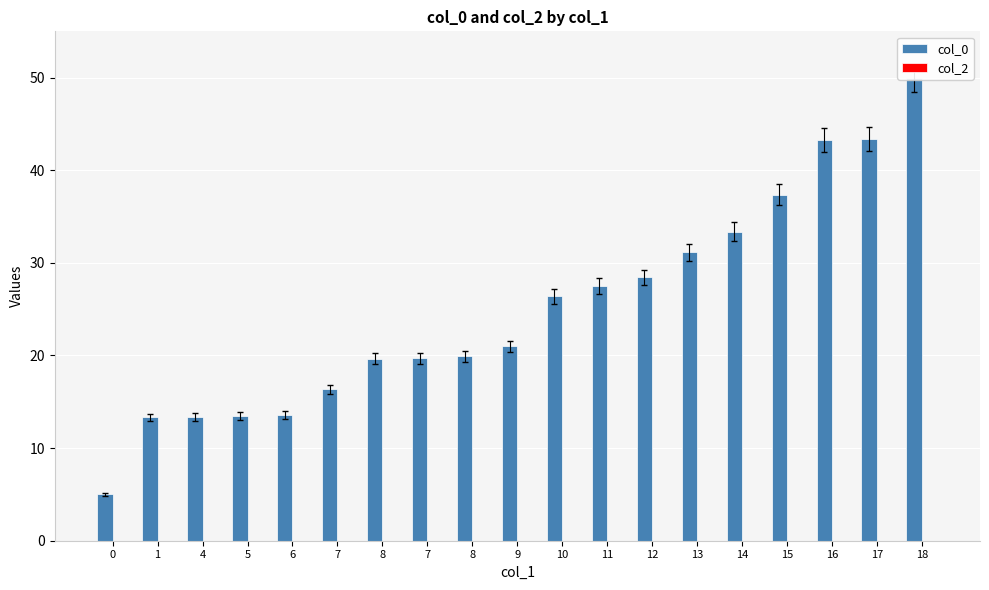

Reading left to right, what are all the values shown in this chart?

col_0: 5.0	13.3	13.3	13.5	13.6	16.4	19.7	19.7	19.9	21.0	26.4	27.5	28.4	31.1	33.4	37.3	43.2	43.4	50.0
col_2: 0.0	0.0	0.0	0.0	0.0	0.0	0.0	0.0	0.0	0.0	0.0	0.0	0.0	0.0	0.0	0.0	0.0	0.0	0.0